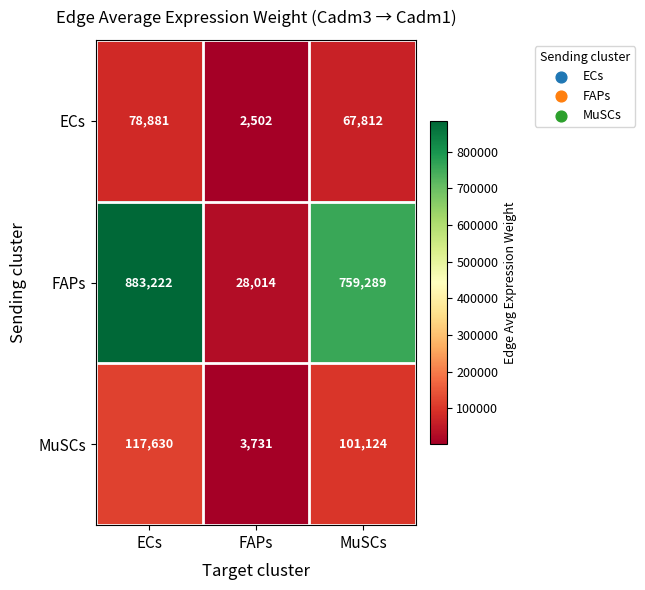

Which series has the widest spread of values?

FAPs